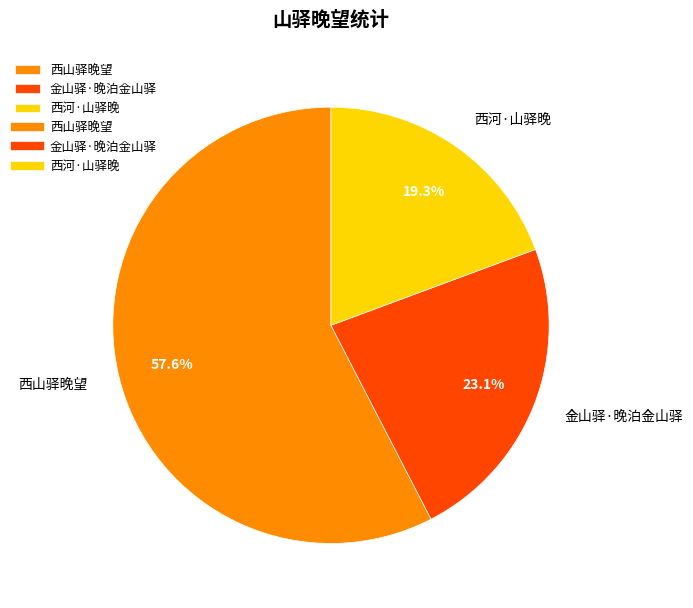

Rank the categories by value from highest to lowest.

西山驿晚望, 金山驿·晚泊金山驿, 西河·山驿晚